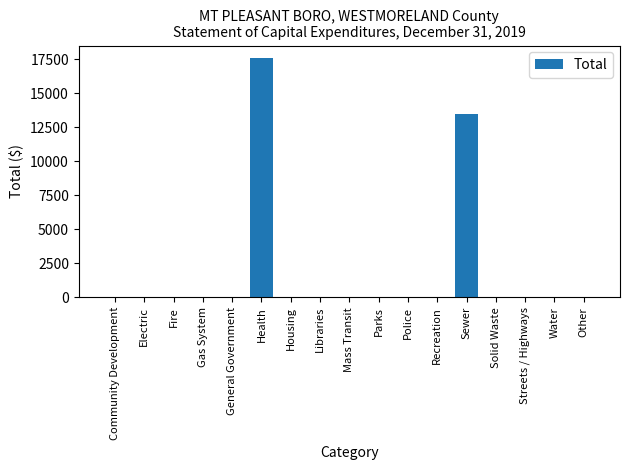

Are the bars grouped side by side (vs. stacked)?

No